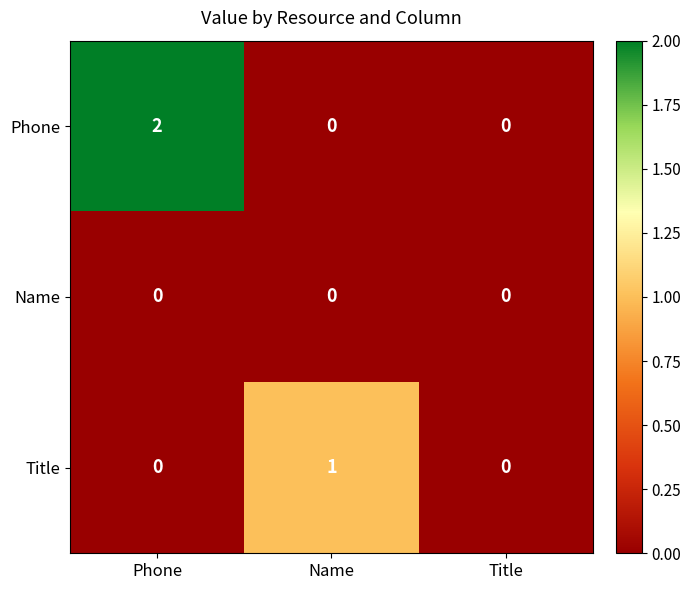

Rank the series by their average value, from highest to lowest.

Phone, Title, Name